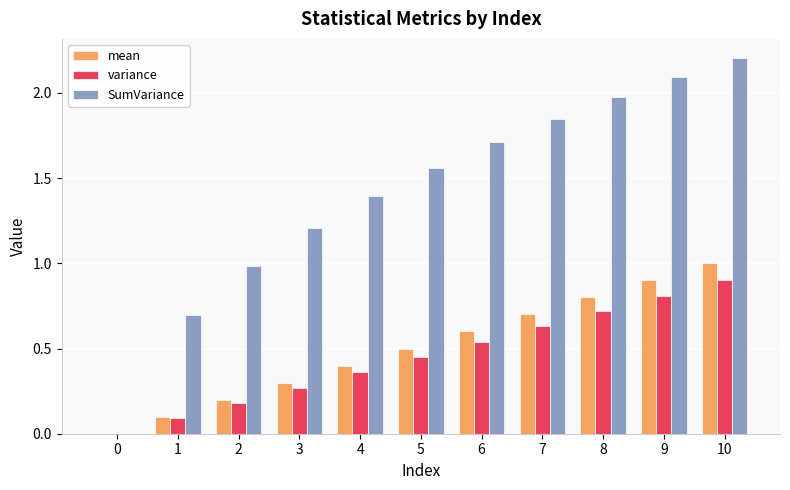

Are the bars grouped side by side (vs. stacked)?

Yes